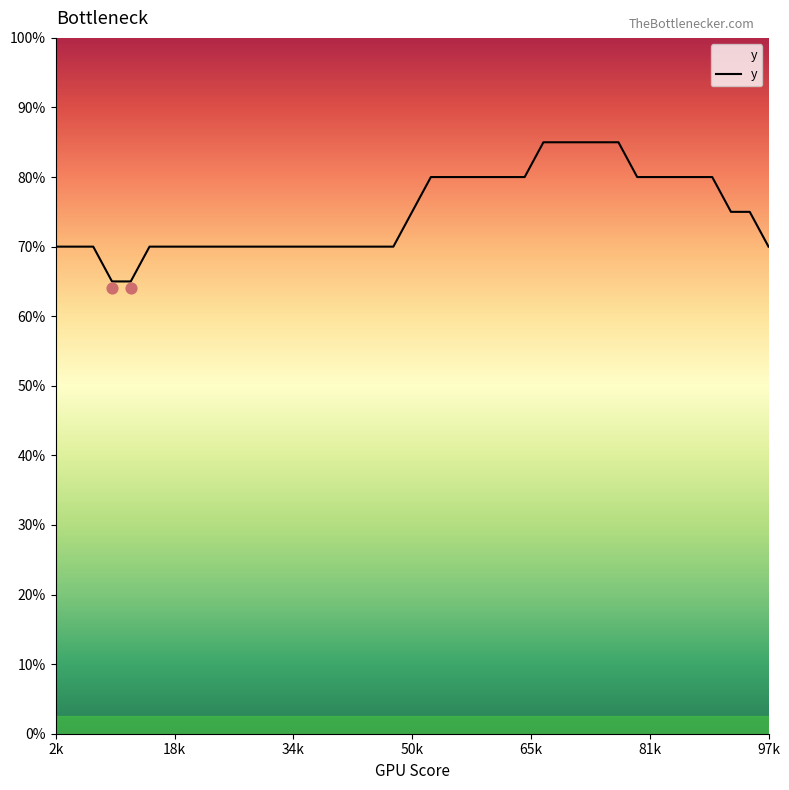

Approximately how many times larger is the value at 16 compared to 3?

1.0